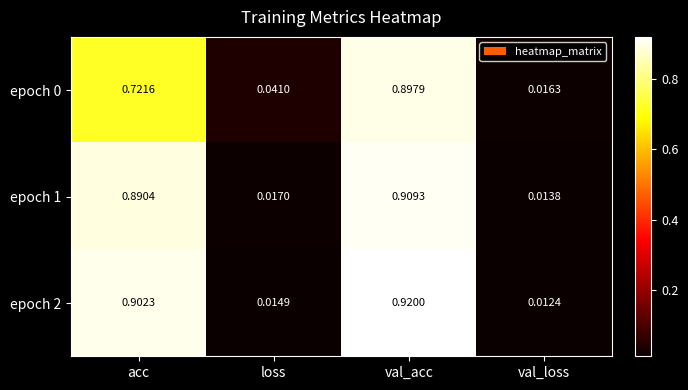

At which category is the sum across all series the highest?

val_acc